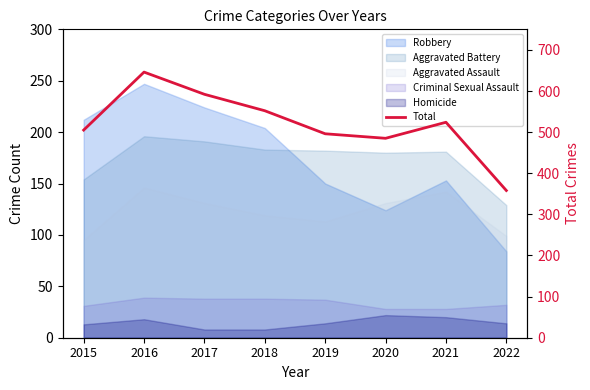

What is the value of the 7th point from the left?

524